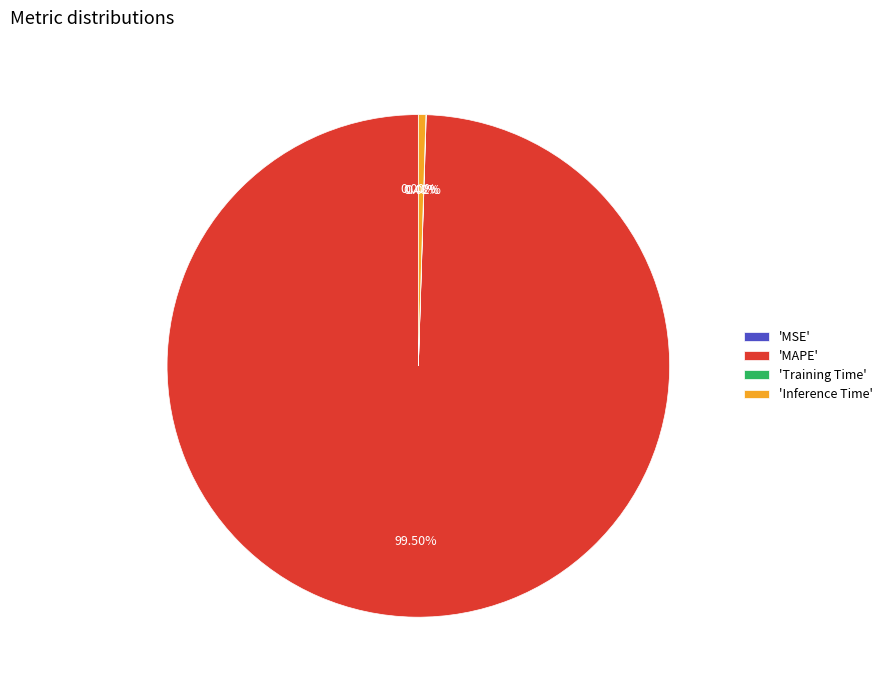

Which category has the biggest portion of the pie?

'MAPE'